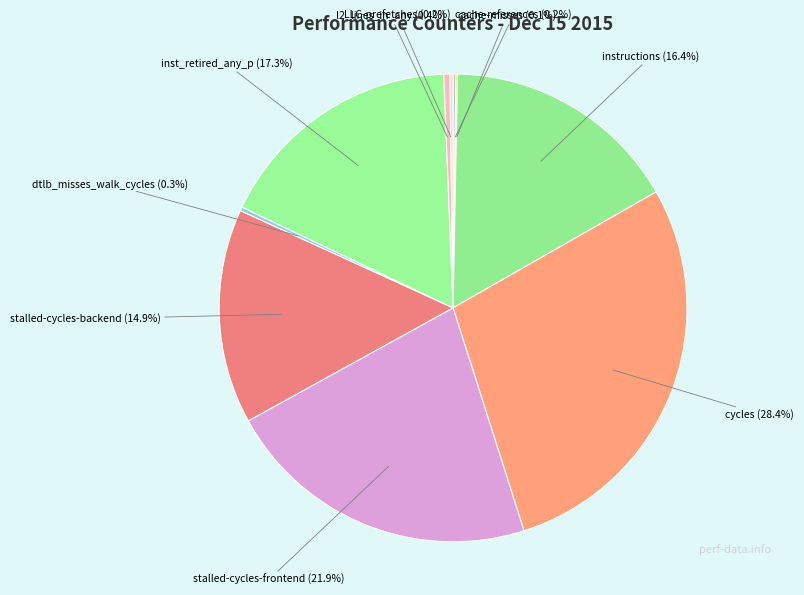

Which has a higher value, stalled-cycles-backend (14.9%) or l2_lines_in_any (0.4%)?

stalled-cycles-backend (14.9%)